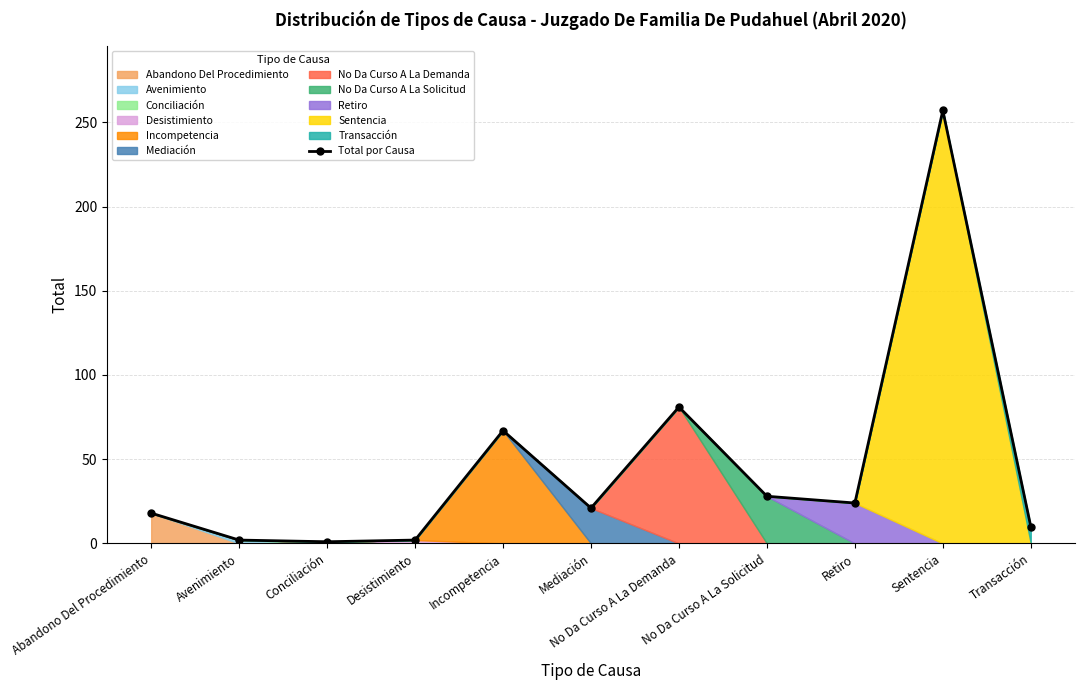

Which label corresponds to the largest value in the chart?

Sentencia